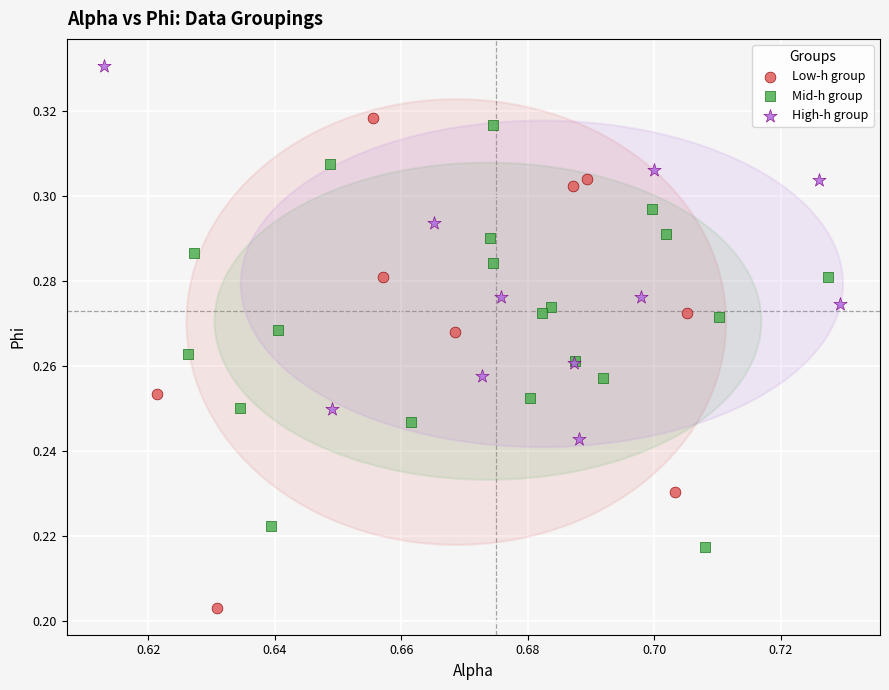

What are all the series names shown in the legend?

Low-h group, Mid-h group, High-h group